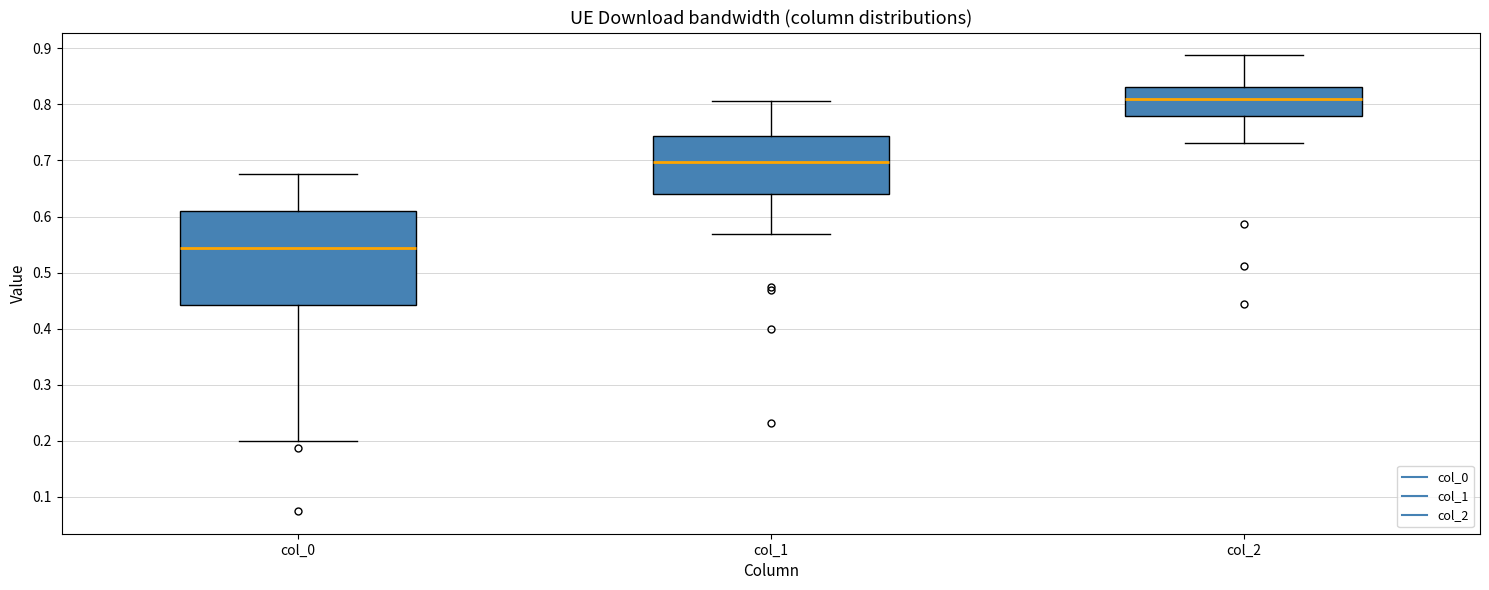

Reading left to right, transcribe this box plot: for each box, give where its median line is, the range the box spans, and where its two whiskers end, as read against the y-axis. The values are not printed on the chart, so give them approximately, as read against the axis.

col_0: median 0.54, box 0.44 to 0.61, whiskers 0.20 to 0.68
col_1: median 0.70, box 0.64 to 0.74, whiskers 0.57 to 0.81
col_2: median 0.81, box 0.78 to 0.83, whiskers 0.73 to 0.89